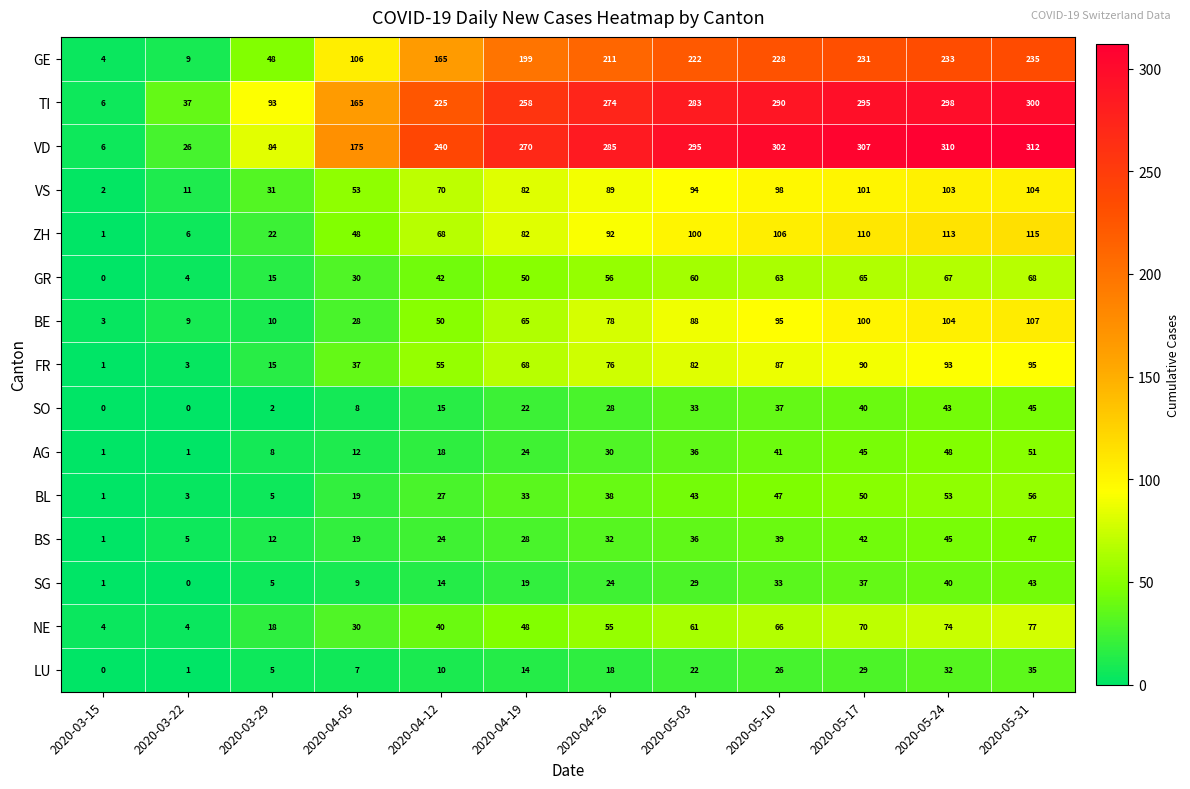

What is the sum of all LU values?

199